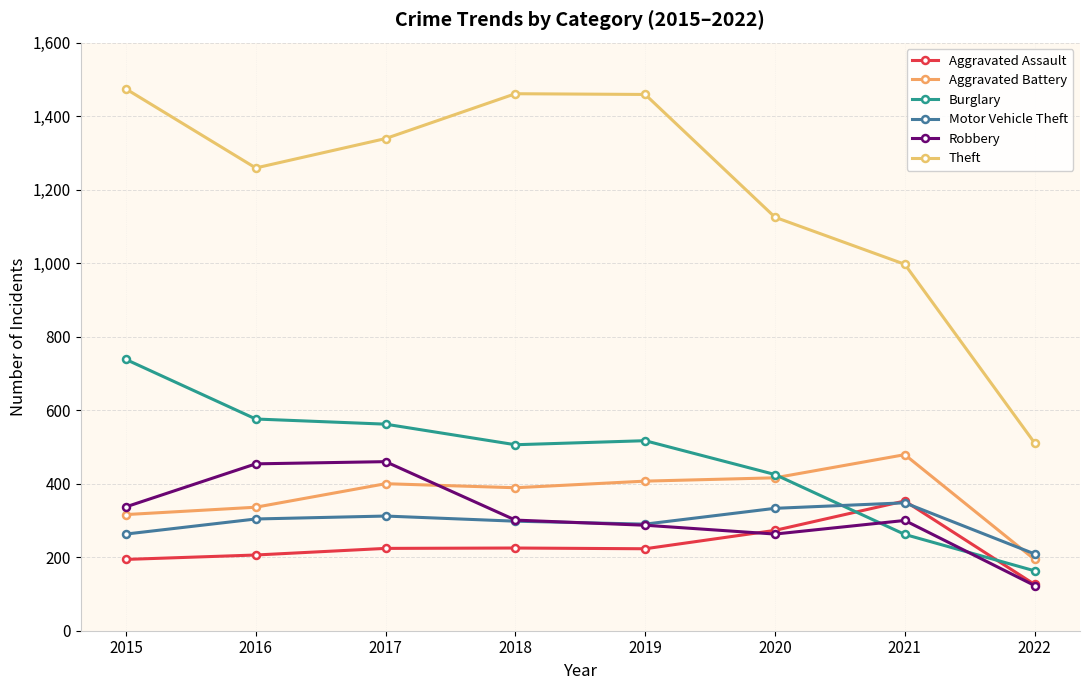

True or false: Aggravated Battery and Burglary cross at least once.

True